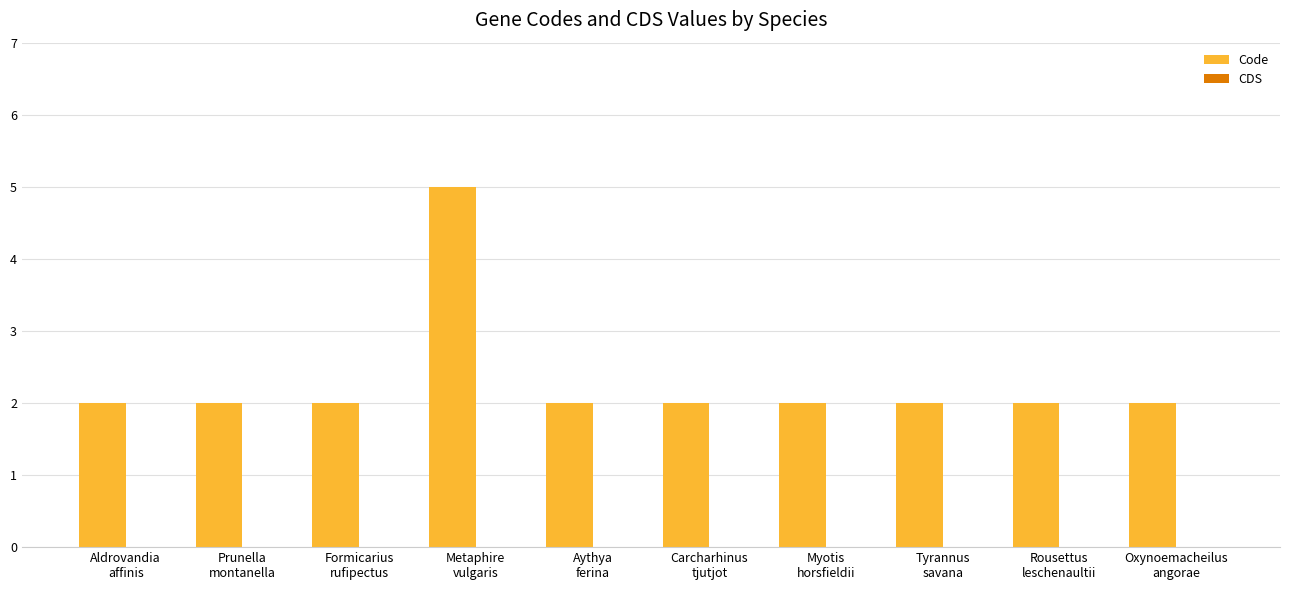

What is the value of the 8th bar from the left?

2